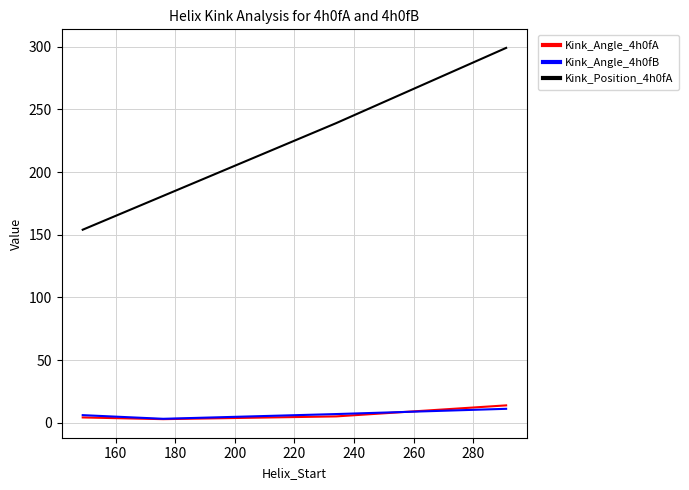

What is the highest value of the Kink_Angle_4h0fB series?

11.2